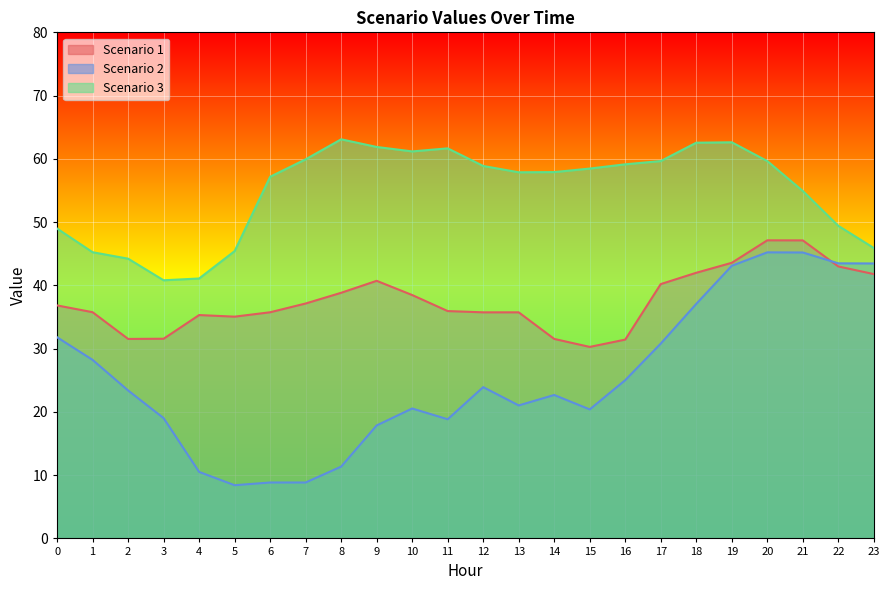

Reading left to right, transcribe all the data shown in this chart.

Scenario 1: 0=36.8	1=35.8	2=31.5	3=31.6	4=35.3	5=35.1	6=35.7	7=37.1	8=38.8	9=40.7	10=38.5	11=35.9	12=35.7	13=35.7	14=31.5	15=30.3	16=31.4	17=40.2	18=42.0	19=43.6	20=47.1	21=47.1	22=43.0	23=41.8
Scenario 2: 0=31.8	1=28.2	2=23.4	3=19.0	4=10.5	5=8.4	6=8.8	7=8.8	8=11.4	9=17.9	10=20.5	11=18.8	12=23.9	13=21.0	14=22.7	15=20.4	16=25.0	17=30.8	18=37.1	19=43.1	20=45.2	21=45.2	22=43.5	23=43.5
Scenario 3: 0=49.0	1=45.2	2=44.2	3=40.8	4=41.1	5=45.4	6=57.2	7=59.9	8=63.1	9=61.9	10=61.2	11=61.7	12=58.9	13=57.9	14=57.9	15=58.5	16=59.1	17=59.7	18=62.6	19=62.6	20=59.7	21=54.9	22=49.4	23=45.9